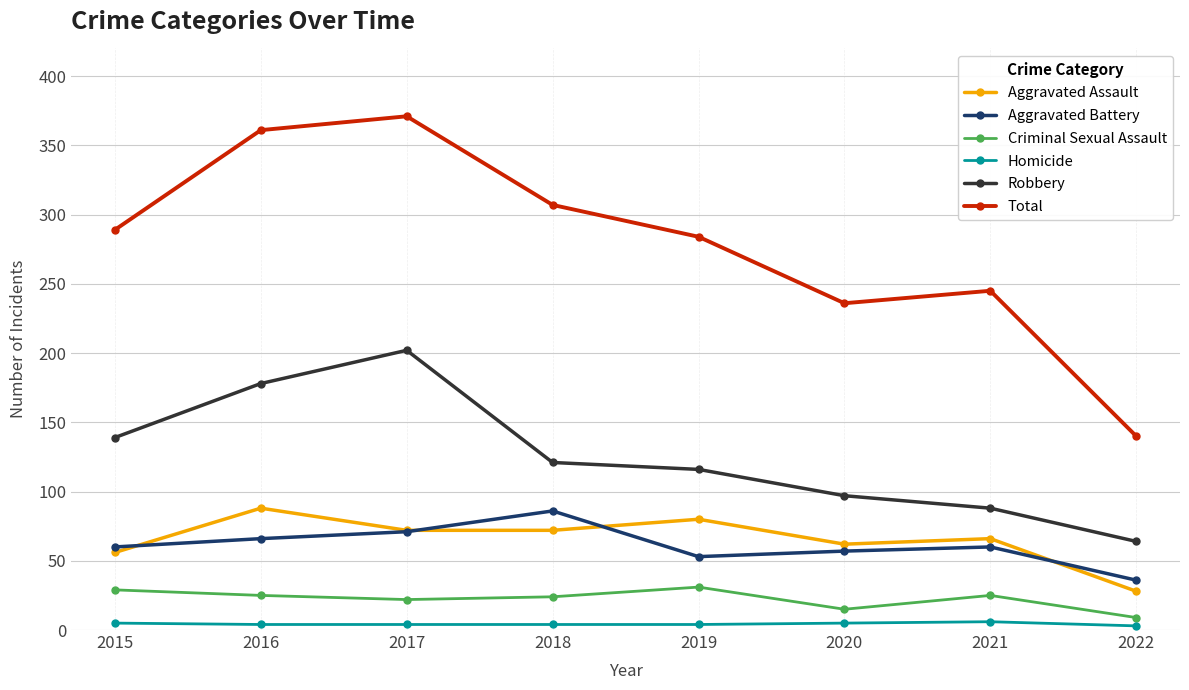

Is it true that Aggravated Battery equals 86 at 2018?

True